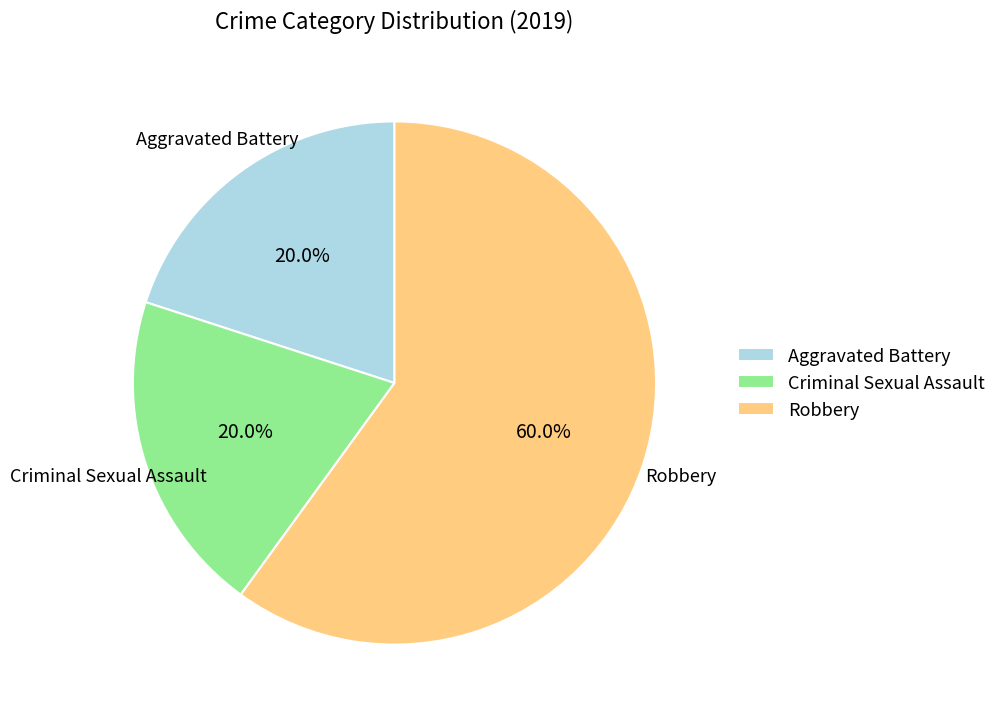

True or false: Aggravated Battery accounts for 33% of the total.

False